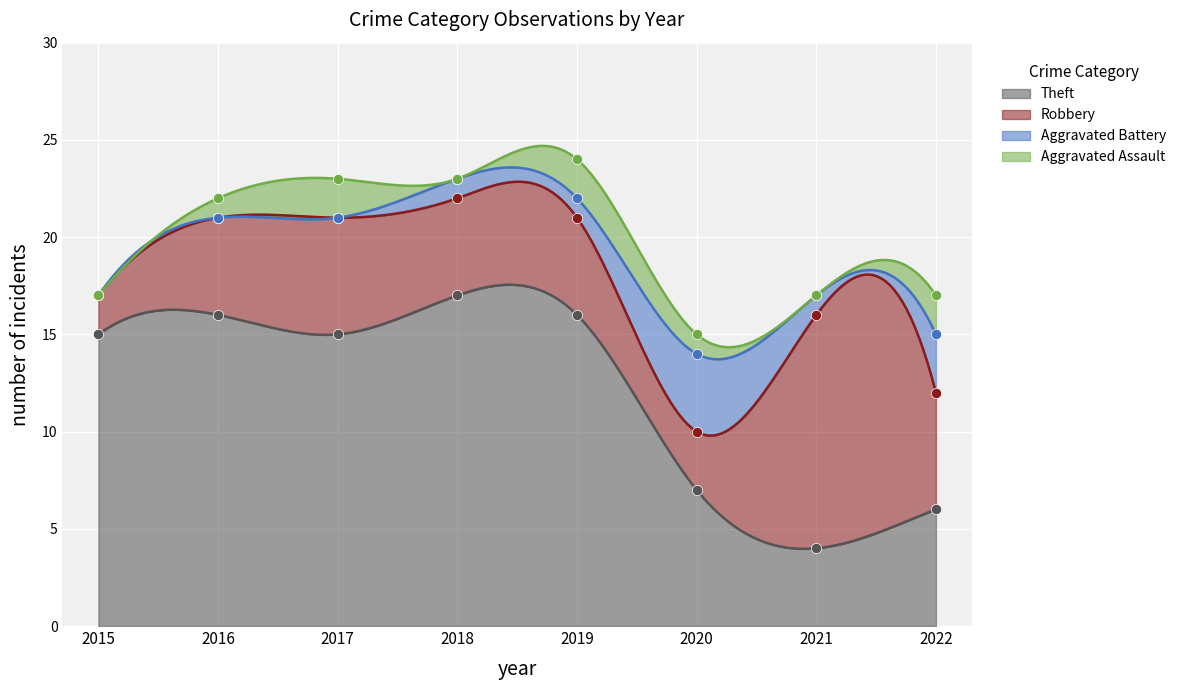

Which series reaches the maximum Y coordinate?

Theft